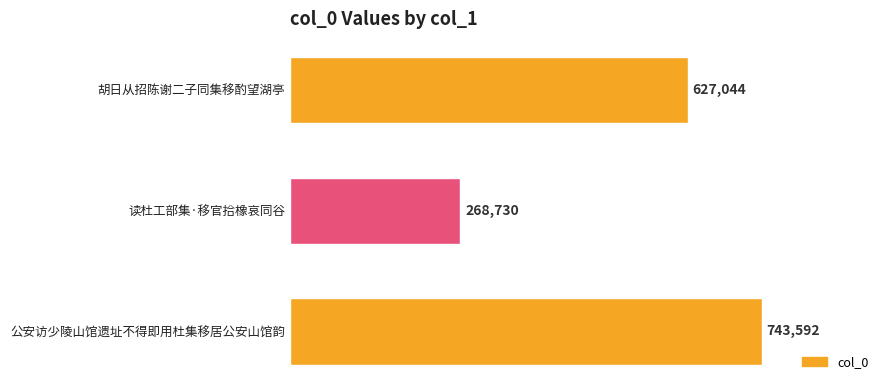

Rank the categories by value from highest to lowest.

公安访少陵山馆遗址不得即用杜集移居公安山馆韵, 胡日从招陈谢二子同集移酌望湖亭, 读杜工部集·移官拾橡哀同谷